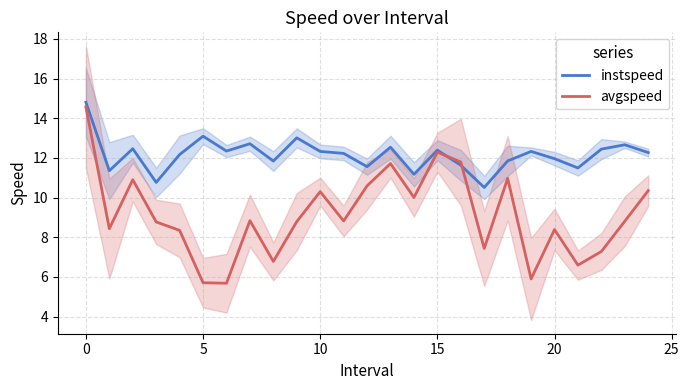

What are all the series names shown in the legend?

instspeed, avgspeed